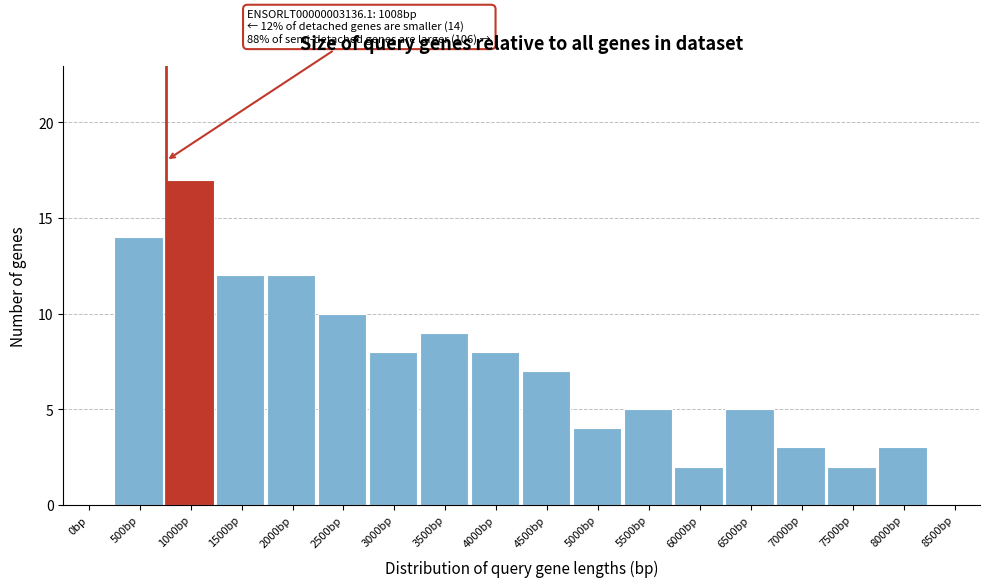

Reading left to right, what are all the values shown in this chart?

0bp=0	500bp=14	1000bp=17	1500bp=12	2000bp=12	2500bp=10	3000bp=8	3500bp=9	4000bp=8	4500bp=7	5000bp=4	5500bp=5	6000bp=2	6500bp=5	7000bp=3	7500bp=2	8000bp=3	8500bp=0